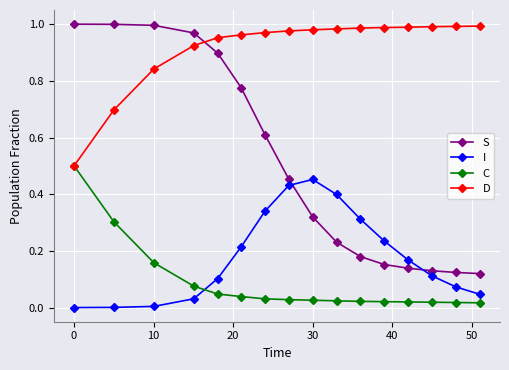

What are all the series names shown in the legend?

S, I, C, D